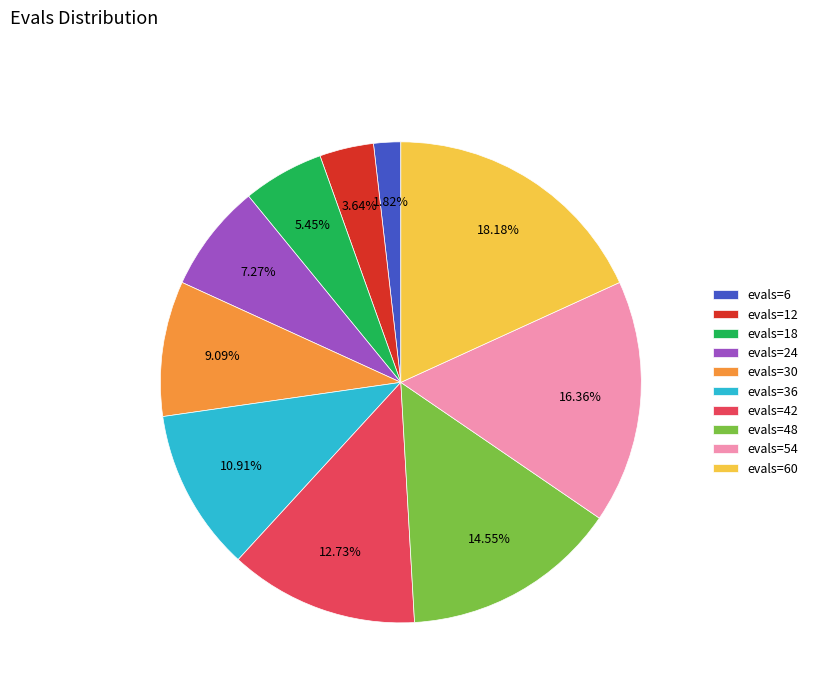

Is it true that evals=42 is 5% of the pie?

False